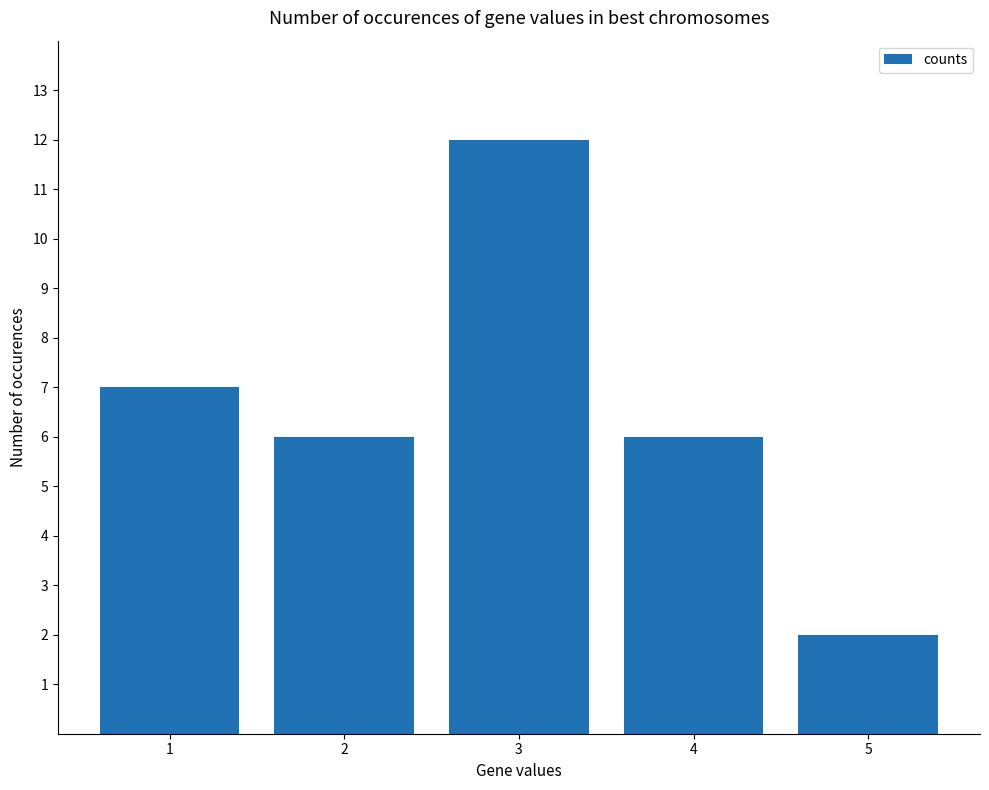

Which category has the highest value across all series?

3